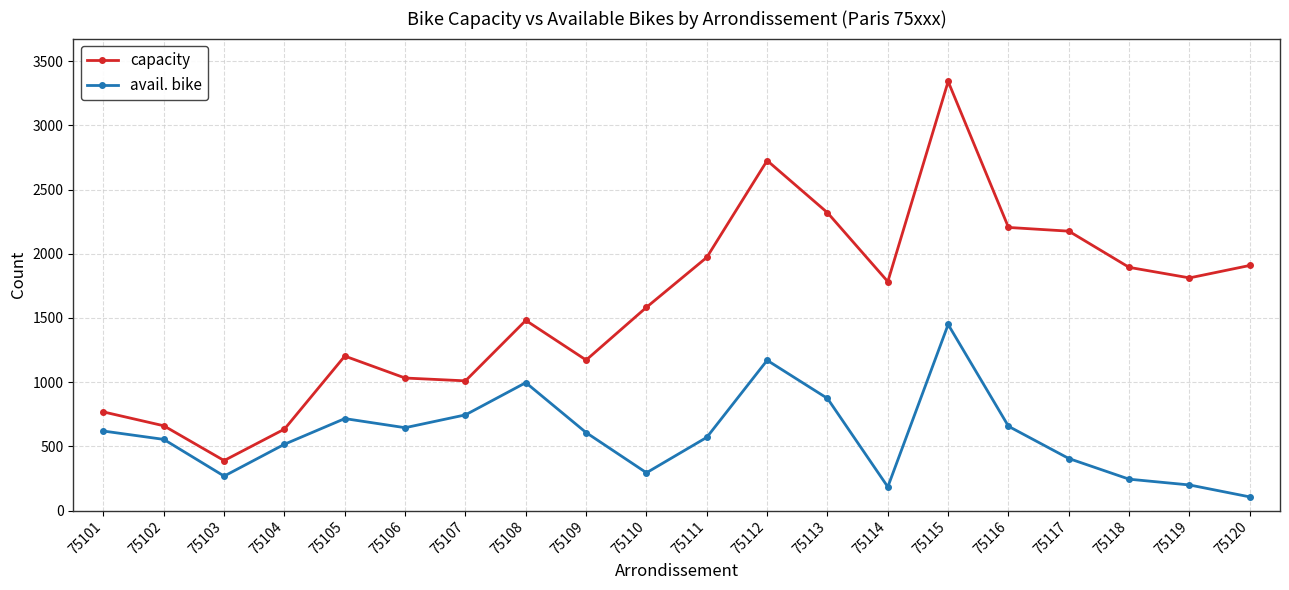

At which label is avail. bike closest to 777?

75107